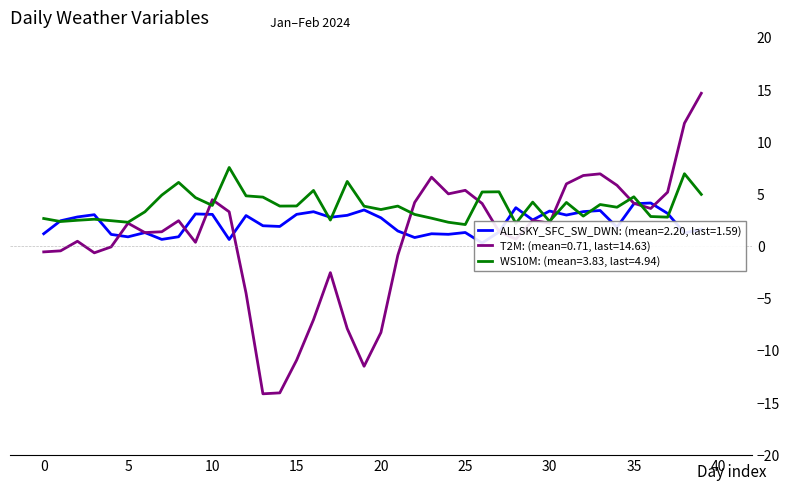

What is the spread (max minus min) of values at 35?

5.2